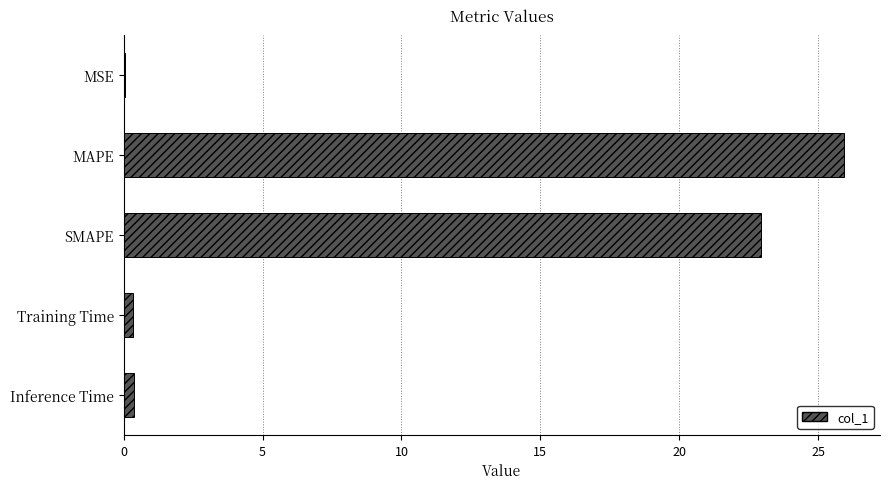

Are the bars horizontal?

Yes